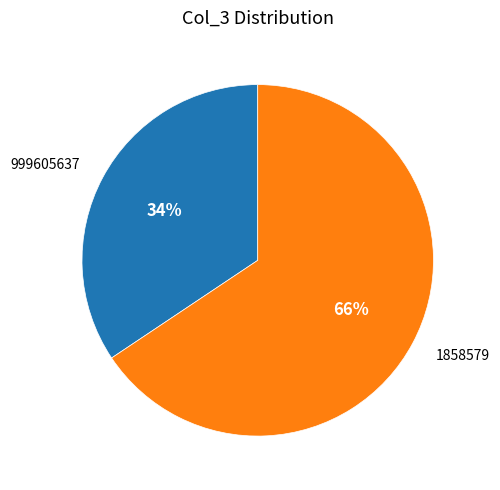

Is there a majority slice in this chart?

Yes